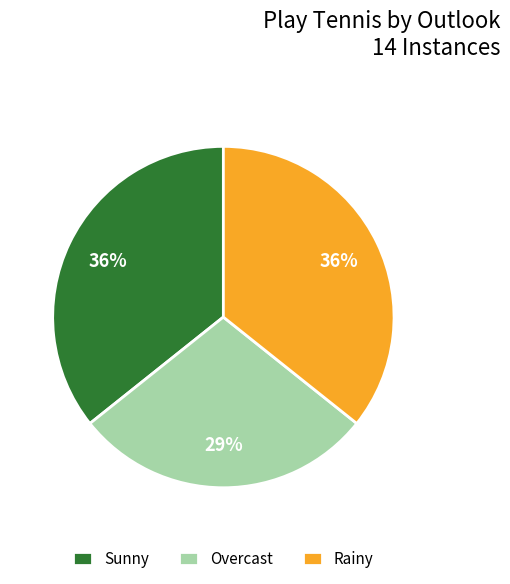

Between Rainy and Overcast, which is larger?

Rainy